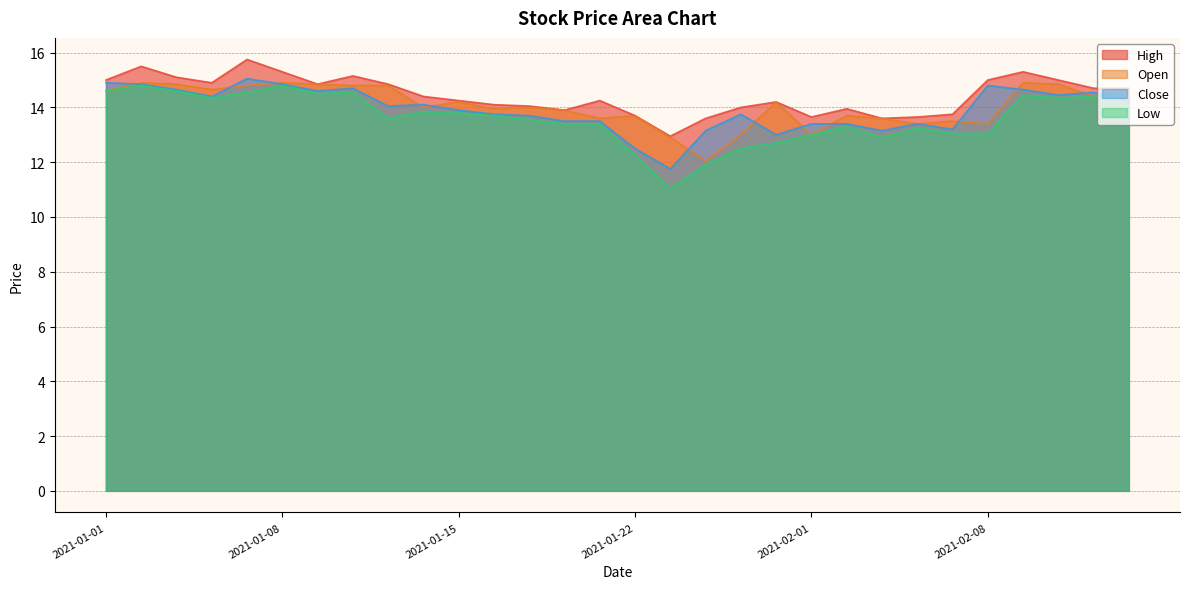

In low, how many points are lower than both neighbors (excluding endpoints)?

6